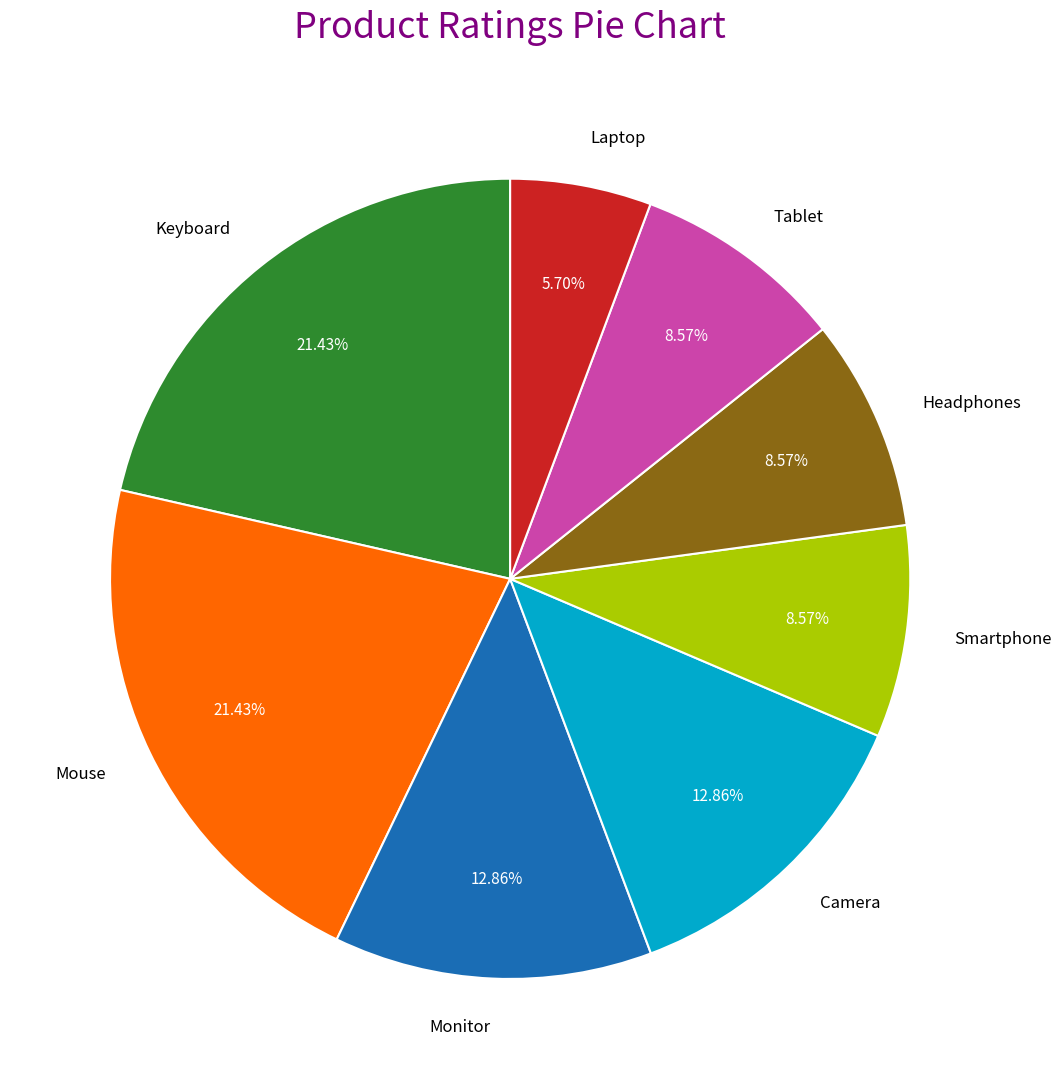

Does Tablet account for over 50% of the chart?

No